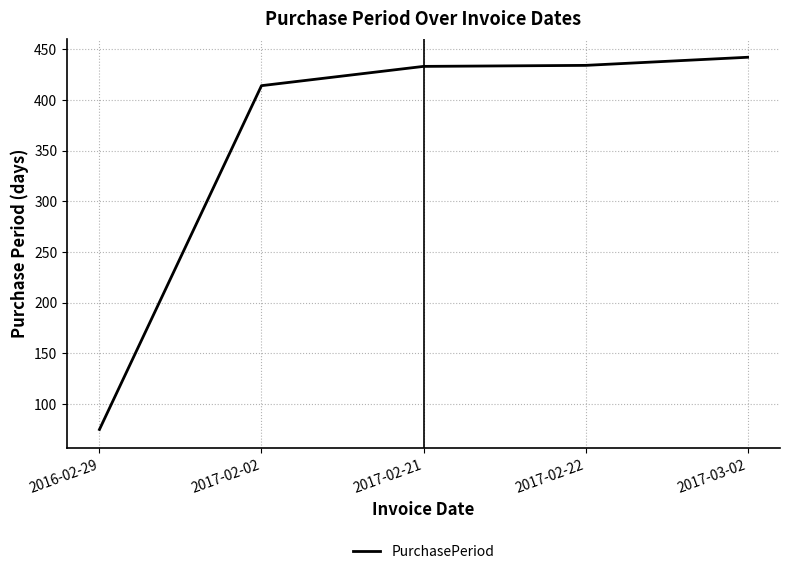

What is the ratio of the value at 2017-02-21 to the value at 2017-02-02?

1.0